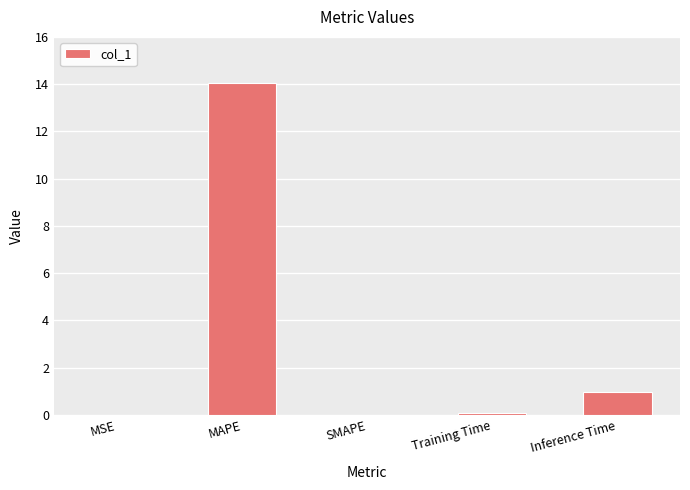

Between SMAPE and Inference Time, which is larger?

Inference Time